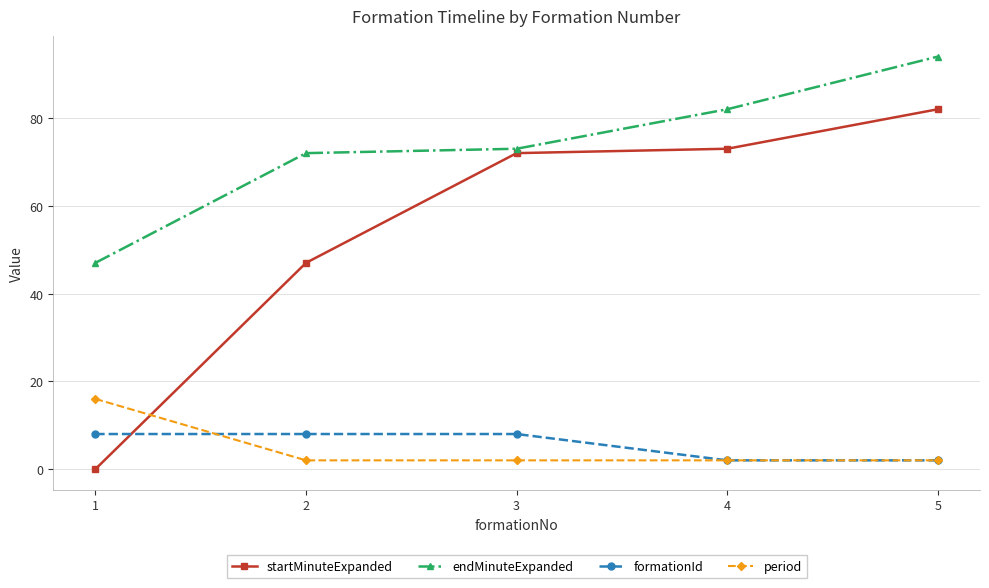

What is the total value across all series at 1?

71